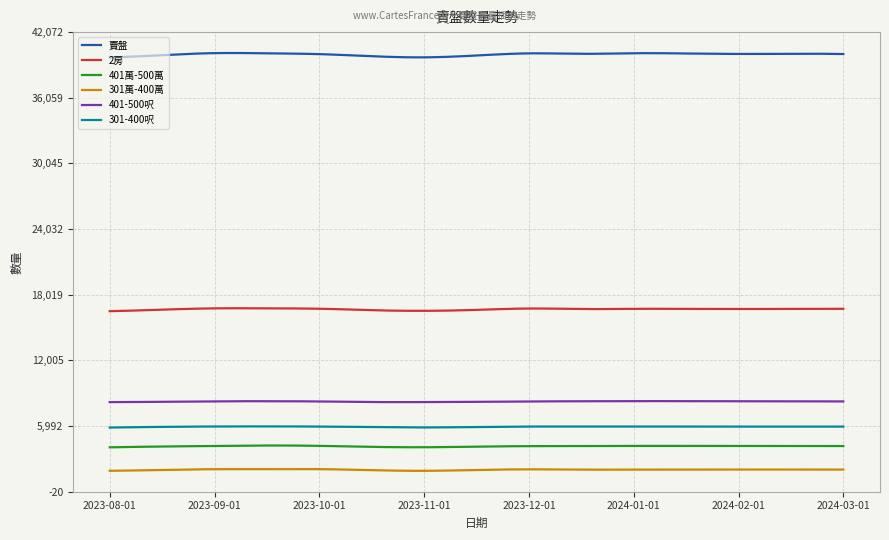

List the series in order of their peak value, lowest first.

301萬-400萬, 401萬-500萬, 301-400呎, 401-500呎, 2房, 賣盤